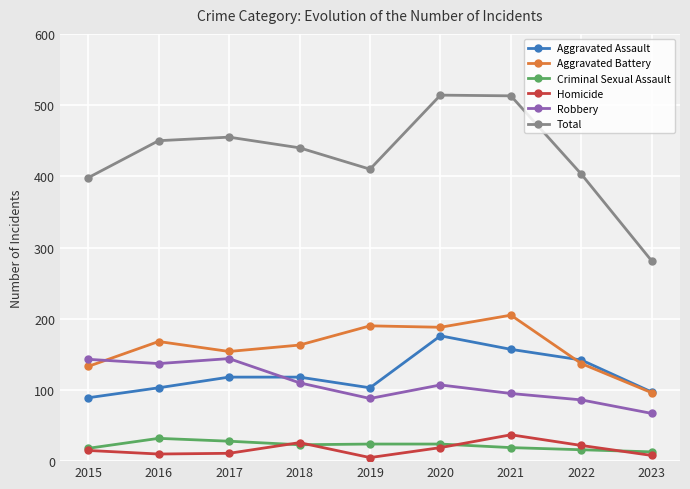

True or false: Aggravated Battery and Total intersect in this chart.

False